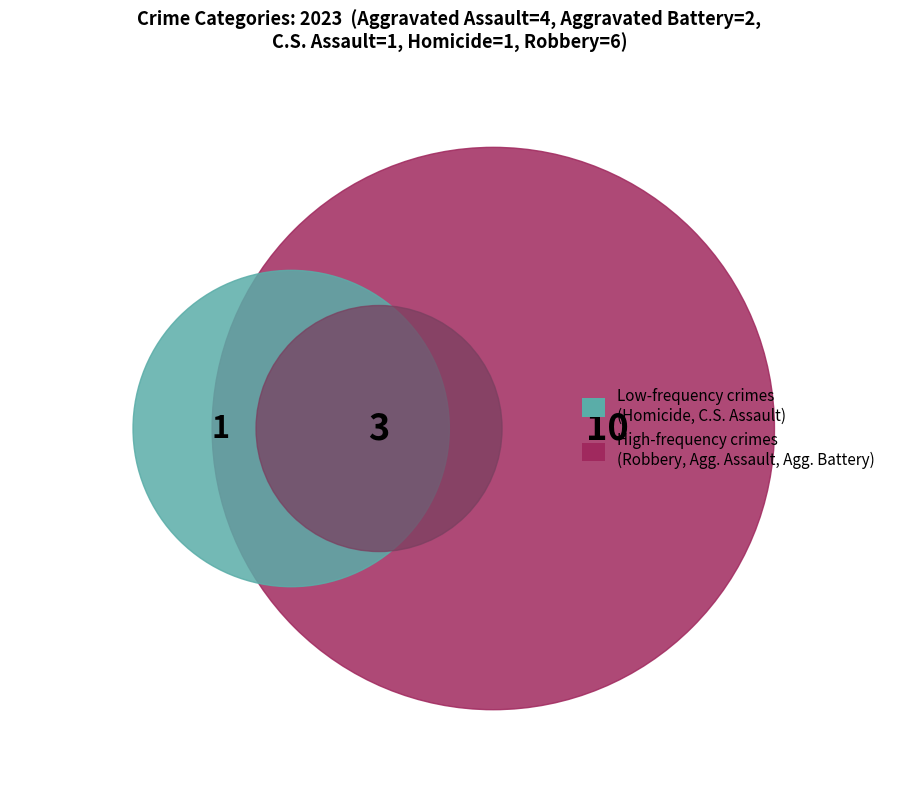

How many slices are in this pie chart?

5